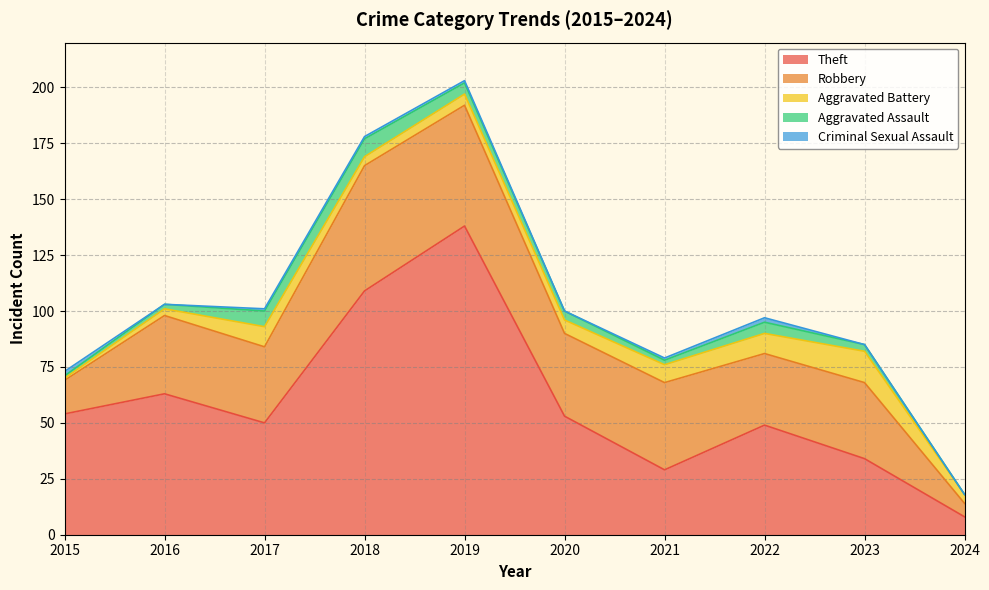

True or false: Aggravated Battery and Robbery intersect in this chart.

False